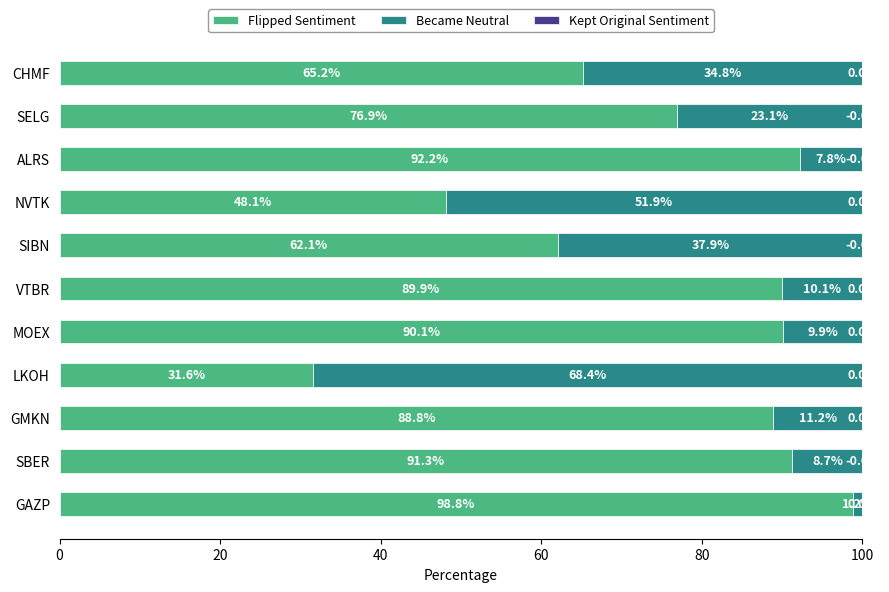

True or false: Flipped Sentiment has a value of 31.6 at LKOH.

True